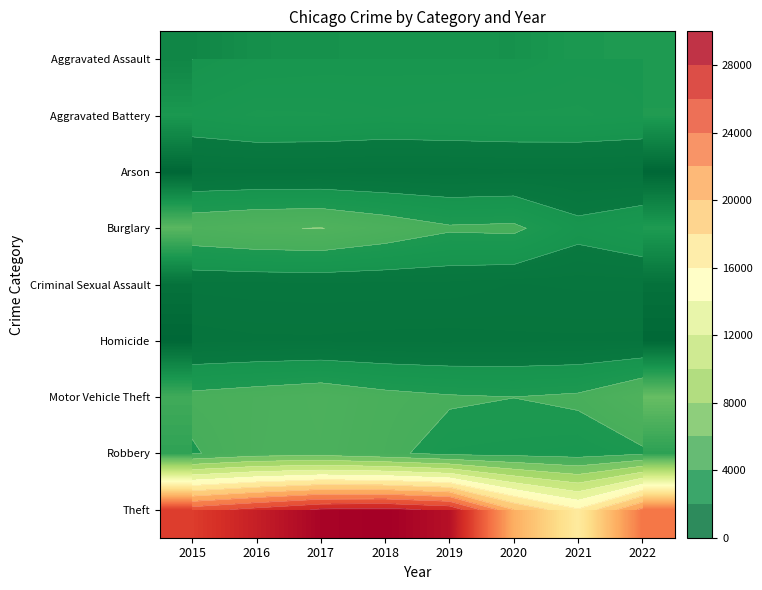

Rank the series at 2015 from lowest to highest value.

Arson, Homicide, Criminal Sexual Assault, Aggravated Assault, Aggravated Battery, Robbery, Motor Vehicle Theft, Burglary, Theft